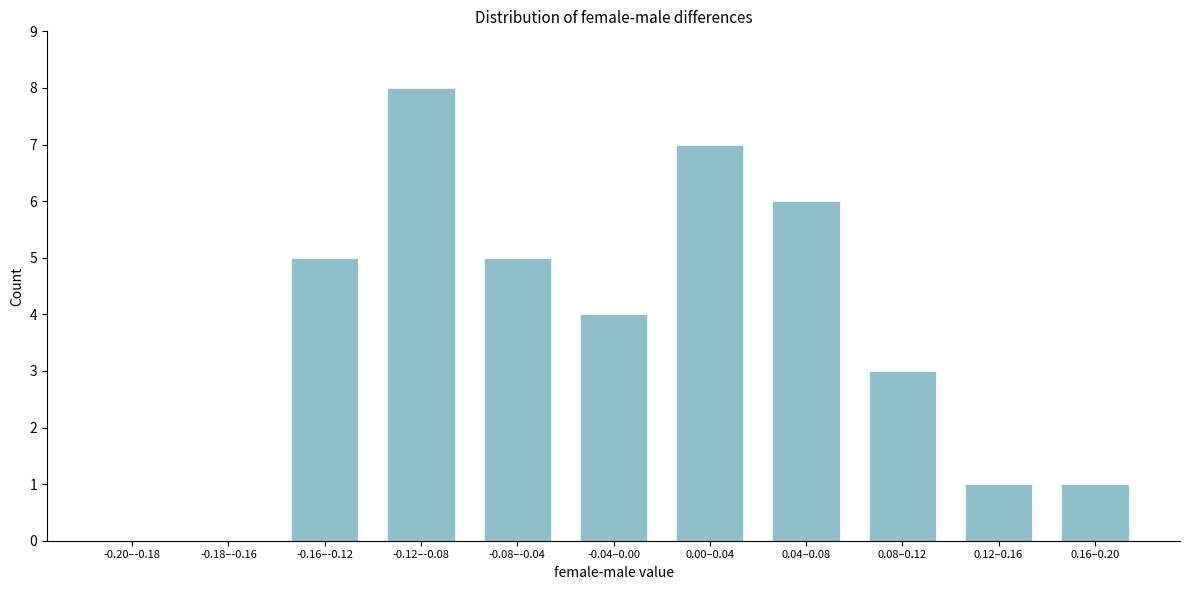

Reading right to left, transcribe all the data shown in this chart.

0.16–0.20=1	0.12–0.16=1	0.08–0.12=3	0.04–0.08=6	0.00–0.04=7	-0.04–0.00=4	-0.08–-0.04=5	-0.12–-0.08=8	-0.16–-0.12=5	-0.18–-0.16=0	-0.20–-0.18=0